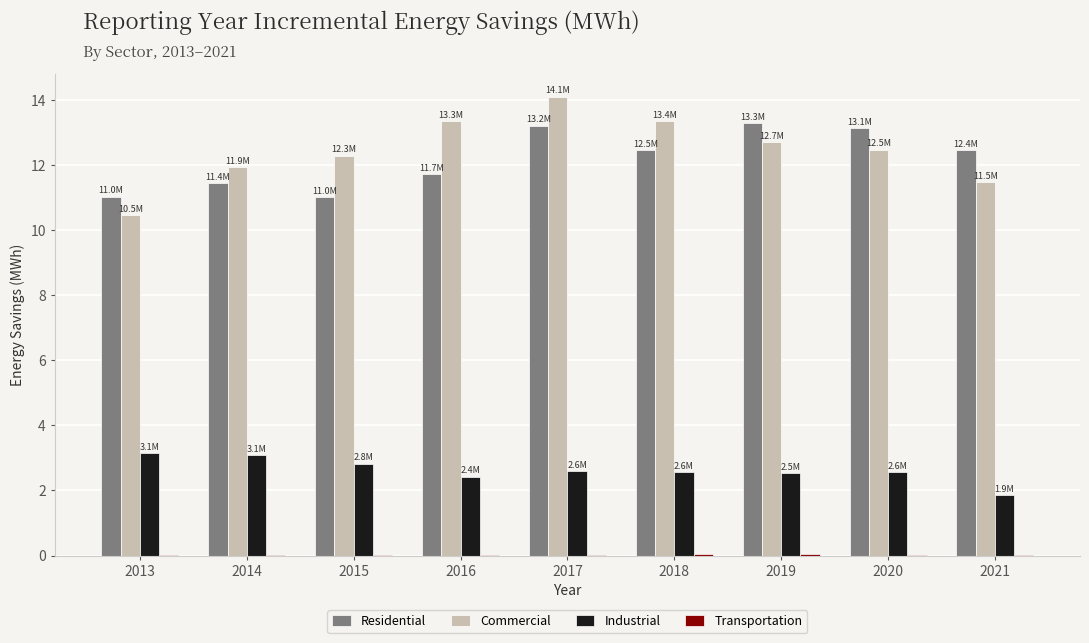

At which category is the sum across all series the highest?

2017